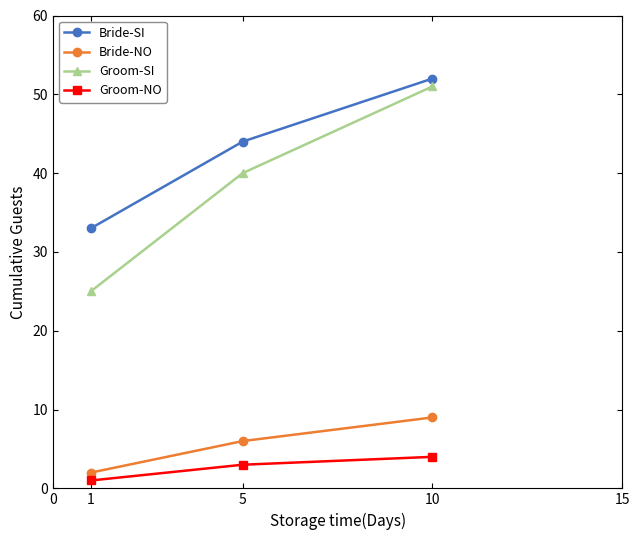

What is the value of the Groom-NO point at the 1st from the left?

1